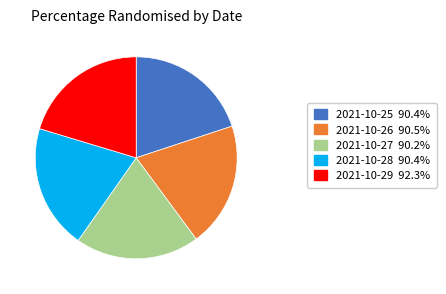

Is 2021-10-27 90.2% the majority of the pie?

No